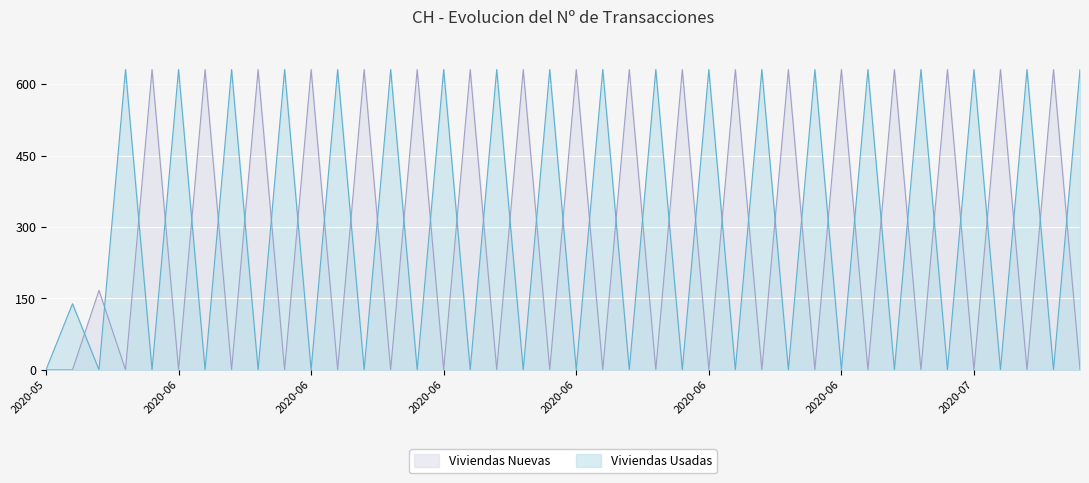

What is the label of the 26th point from the right?

2020-06-14